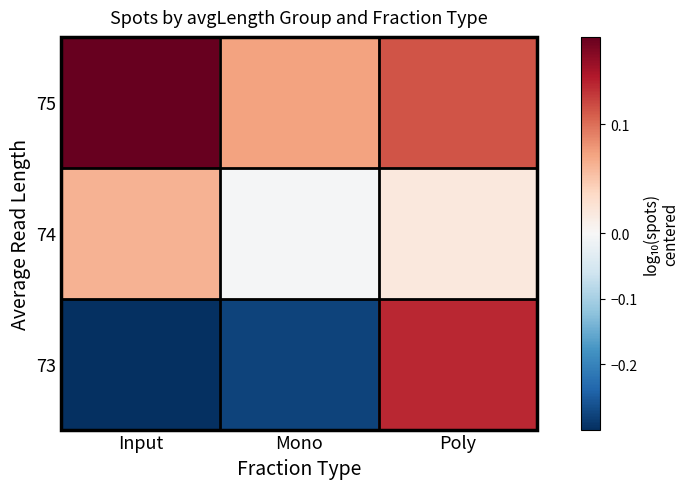

Which series changed the most between Input and Mono?

75